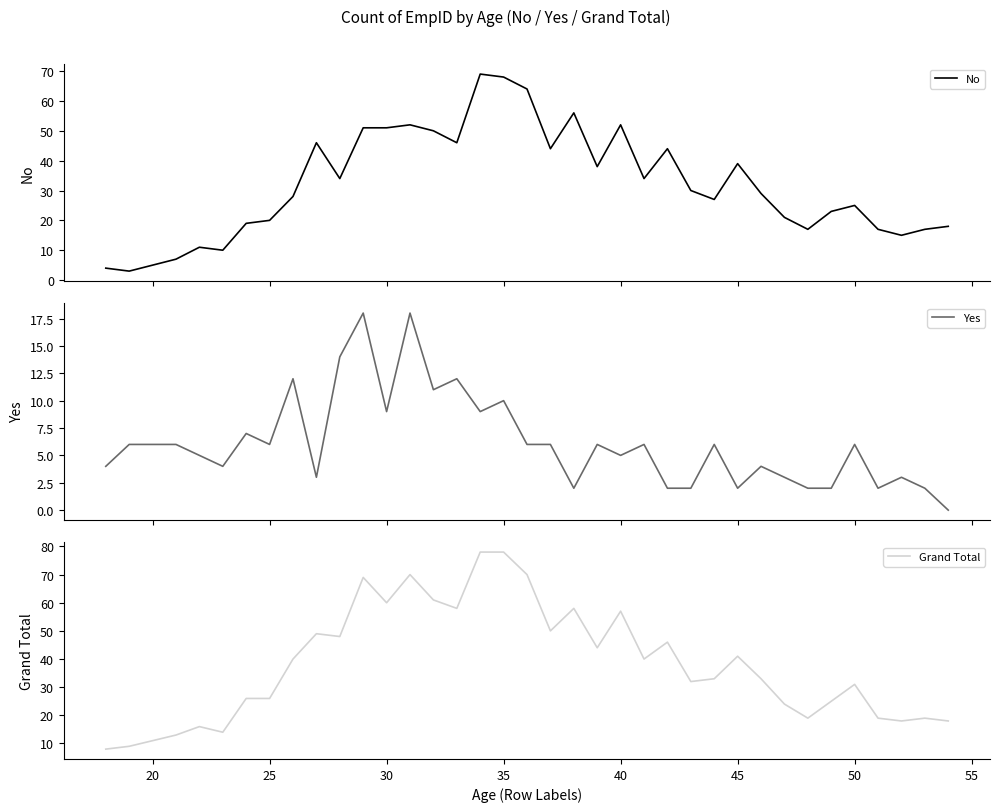

What is the lowest value of the No series?

3